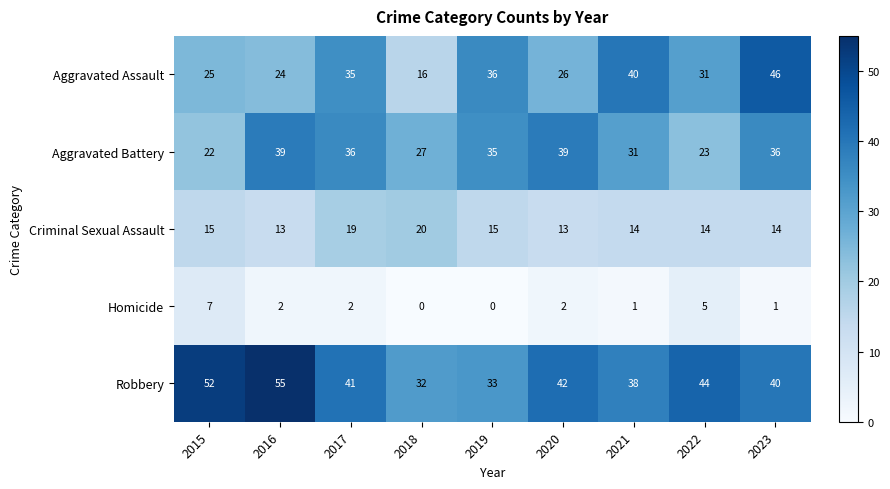

Read the Aggravated Battery value at 2023, to the nearest 5.

35